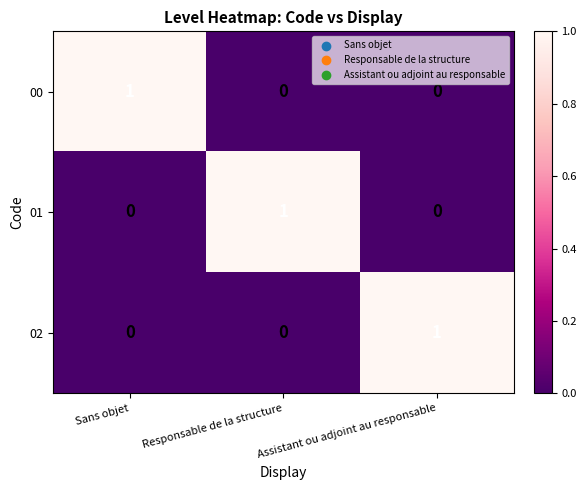

The value of 01 at Responsable de la structure is 2. True or false?

False